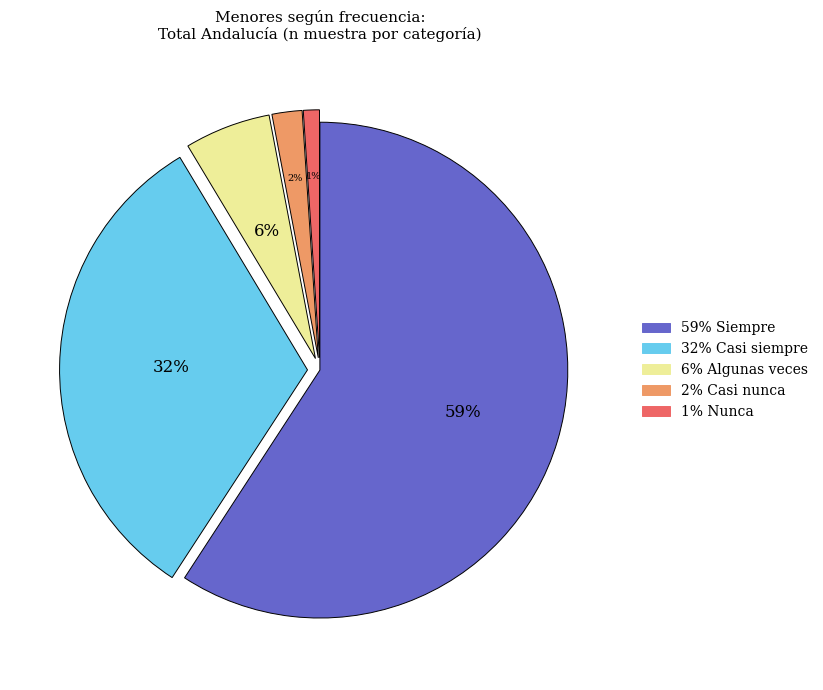

To the nearest percent, what is the difference between the largest and smallest slice percentages?

58%